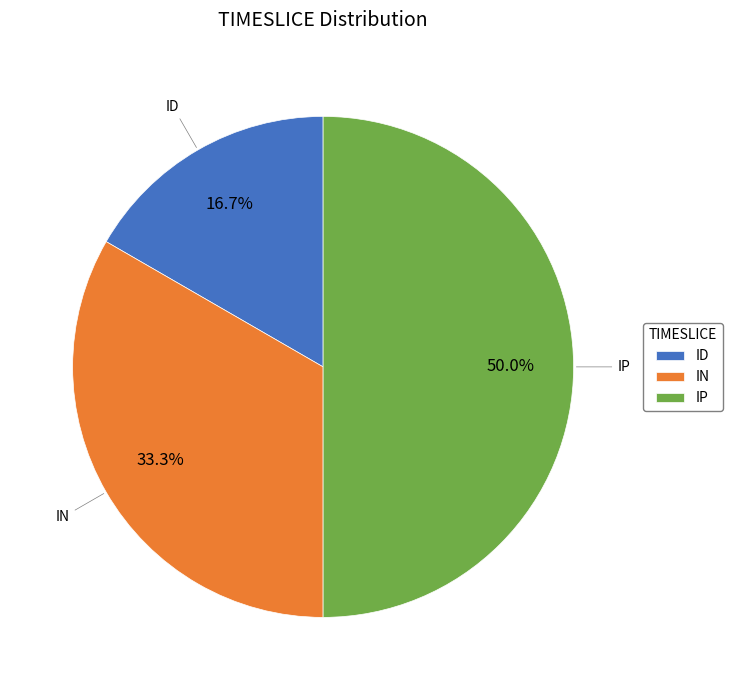

To the nearest percent, what is the average slice percentage?

33%